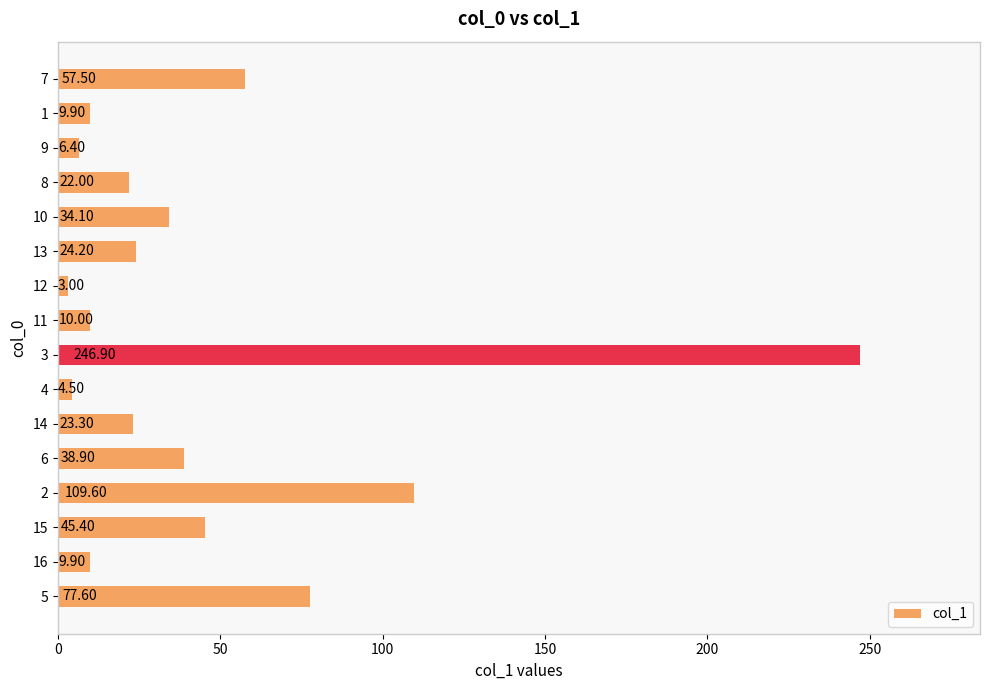

Which has a higher value, 16 or 11?

11